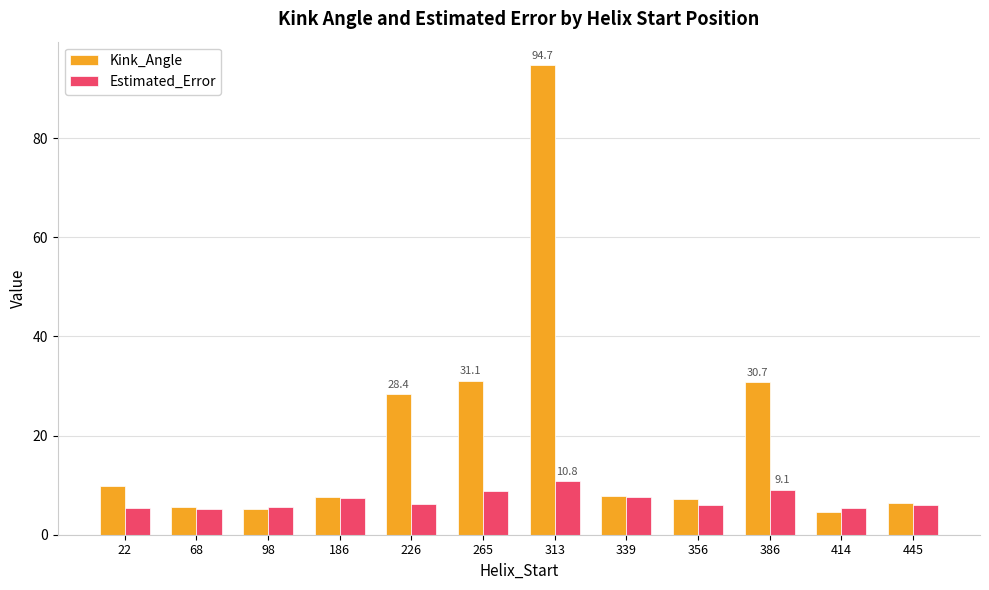

What is the value of the Kink_Angle bar at the 7th from the left?

94.7